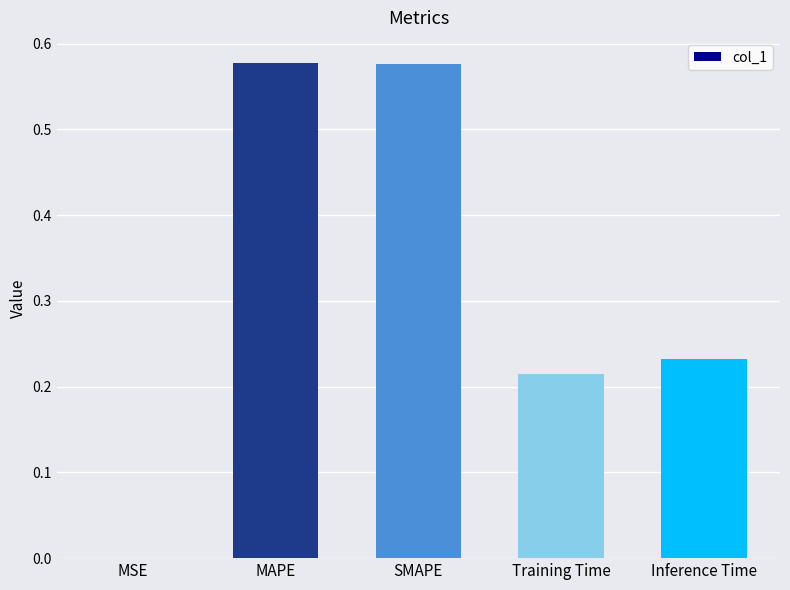

Is it true that the value at MAPE is 0.4?

False